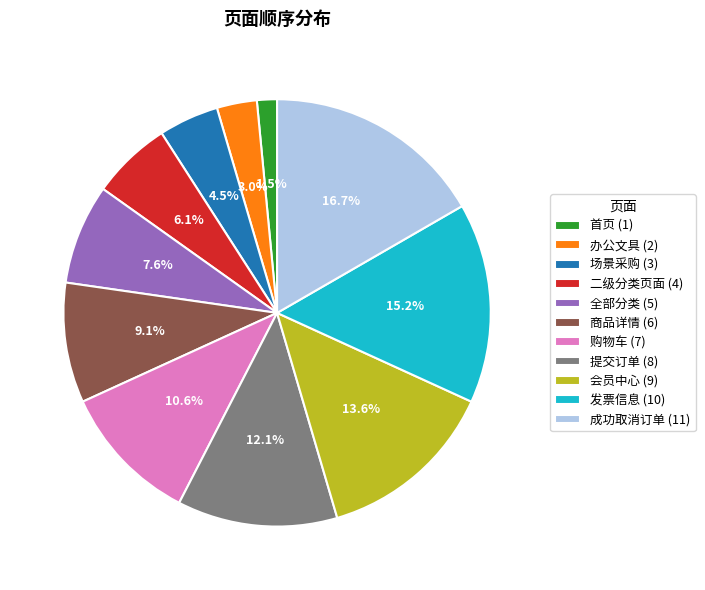

Is 二级分类页面 the majority of the pie?

No